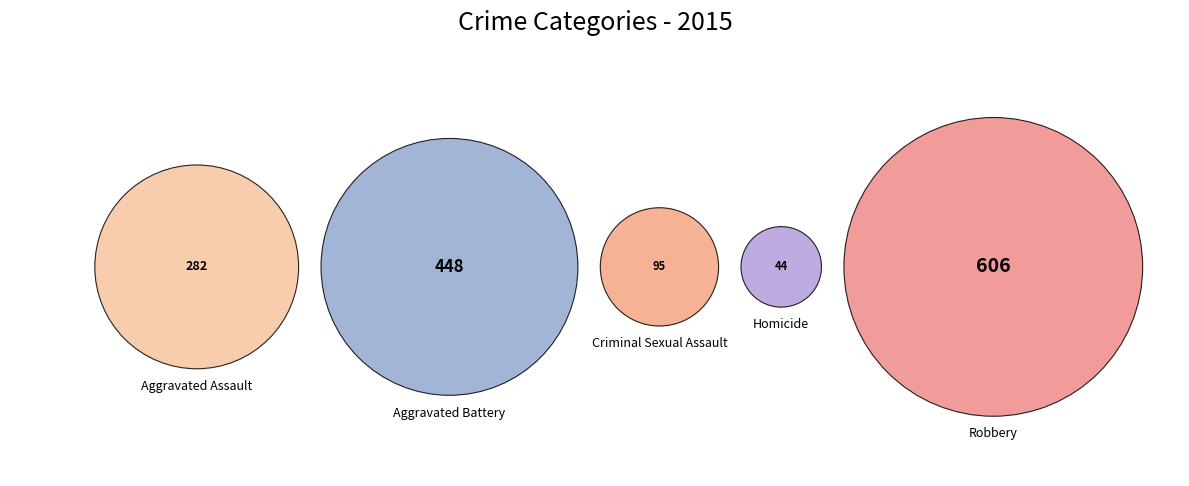

To the nearest percent, what portion does Criminal Sexual Assault represent?

6%